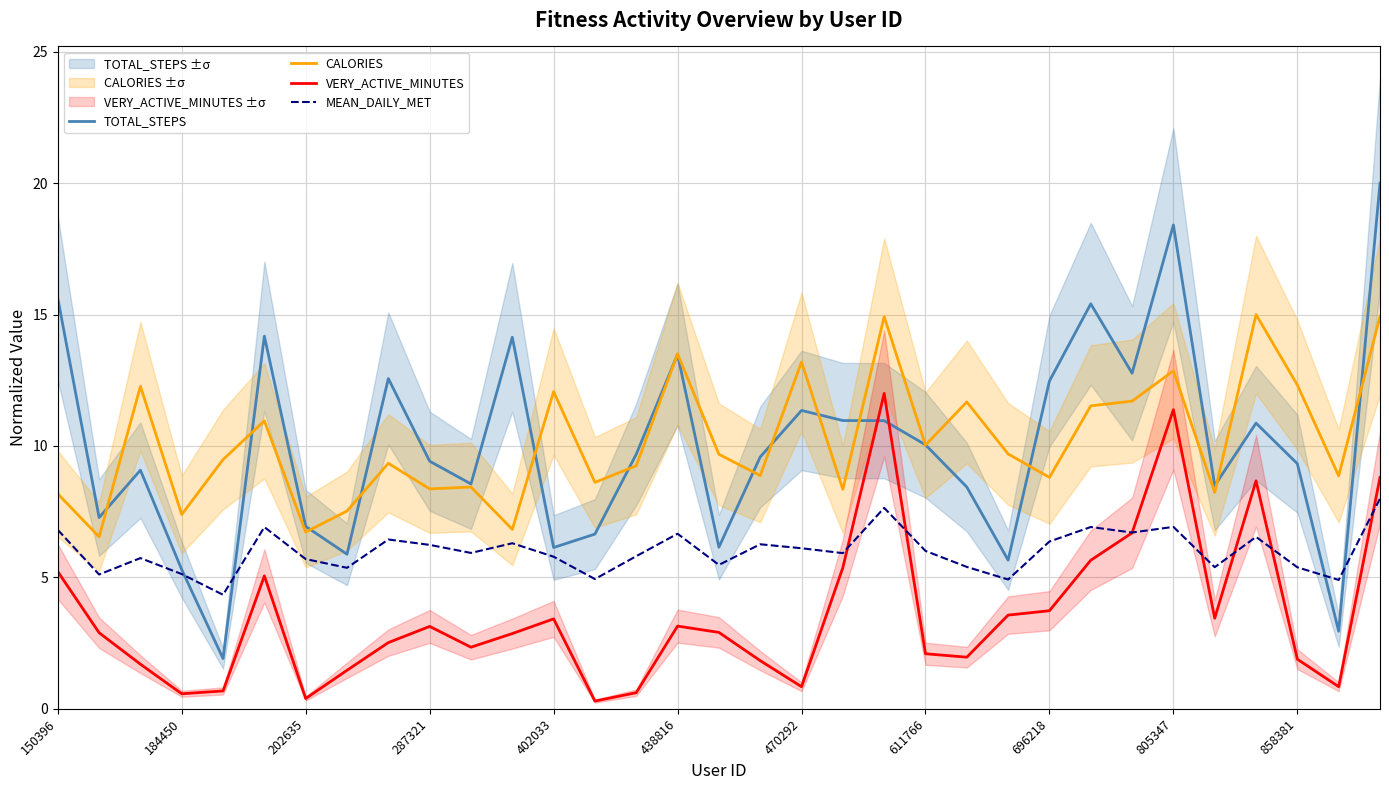

The value of TOTAL_STEPS at 611766 is 15.9. True or false?

False